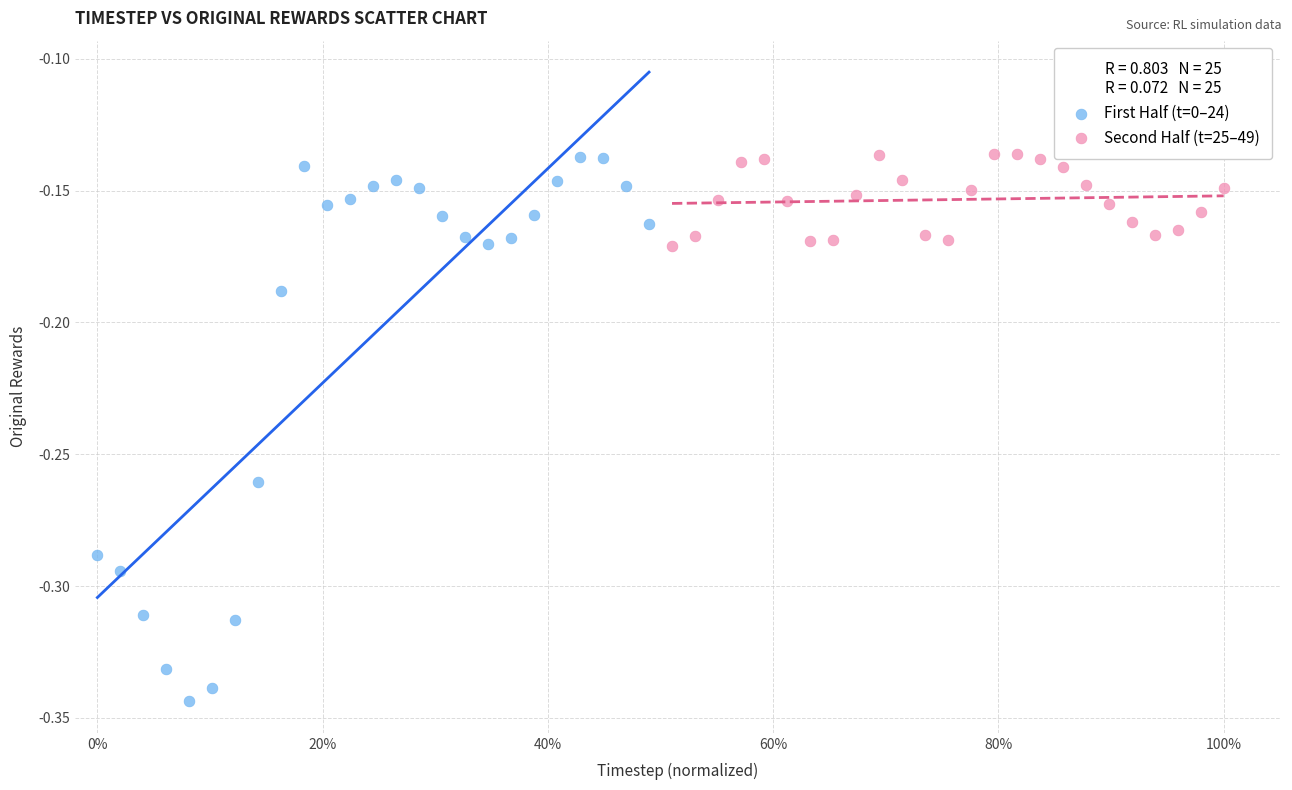

Which series contains the lowest Y value?

First Half (t=0–24)